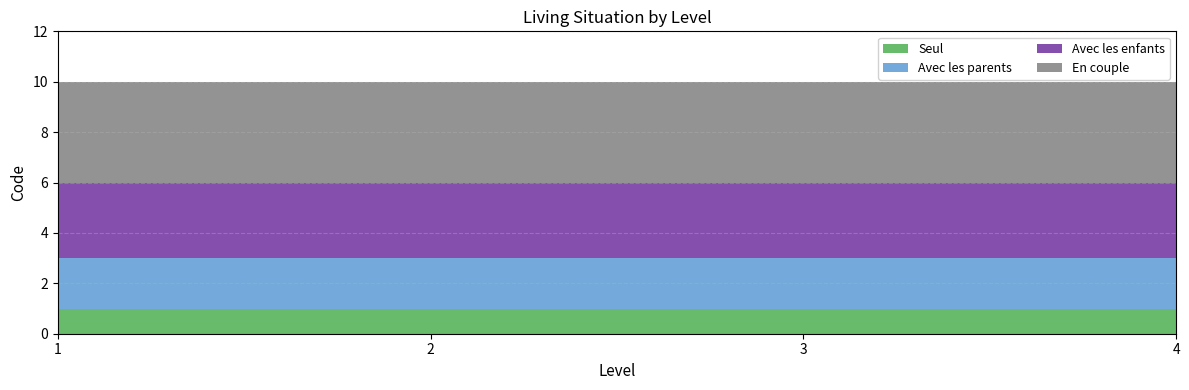

Reading left to right, what are all the values shown in this chart?

Seul: 1	1	1	1
Avec les parents: 2	2	2	2
Avec les enfants: 3	3	3	3
En couple: 4	4	4	4